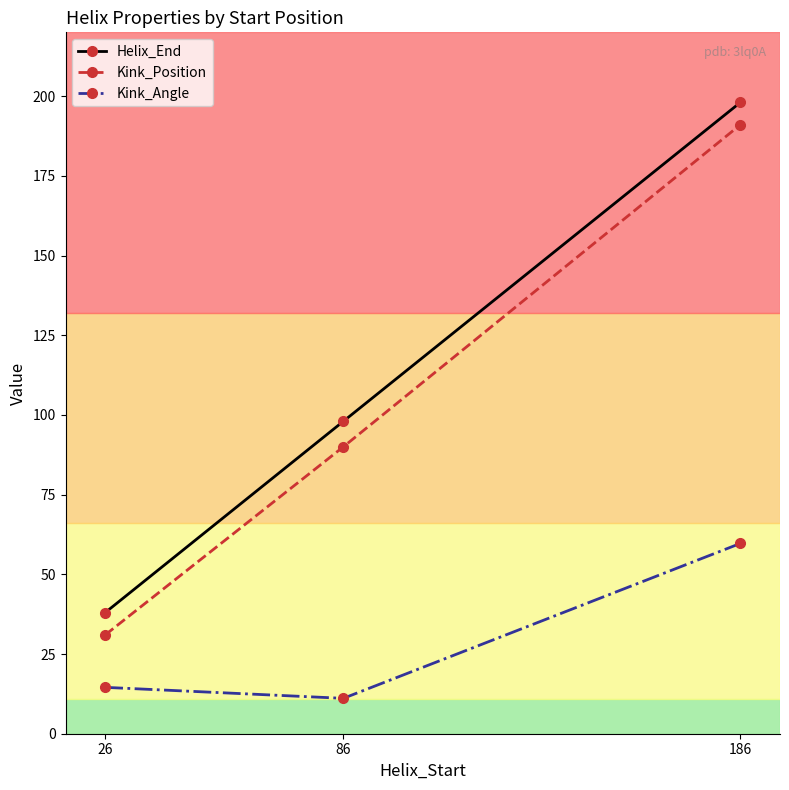

At 86, list the series in order from largest to smallest.

Helix_End, Kink_Position, Kink_Angle